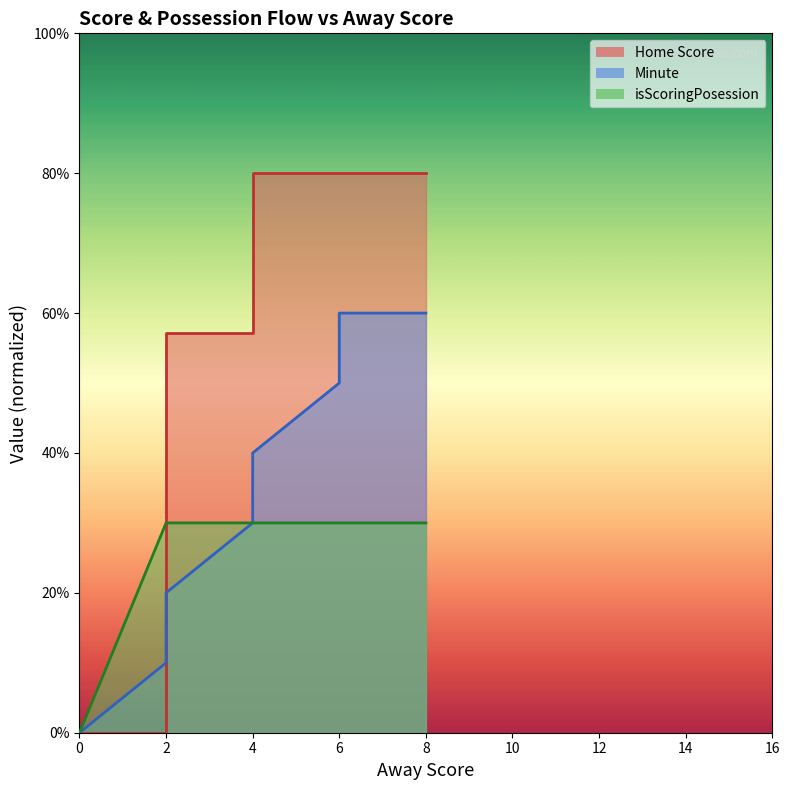

True or false: Home Score has more than 2 interior local peaks.

False